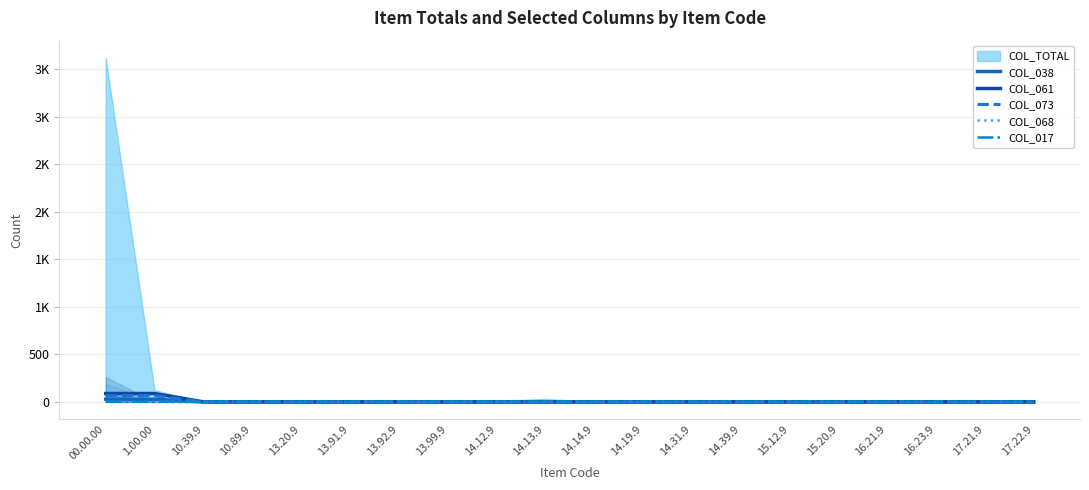

What is the difference between the second highest and second lowest values in the COL_061 series?

88.0